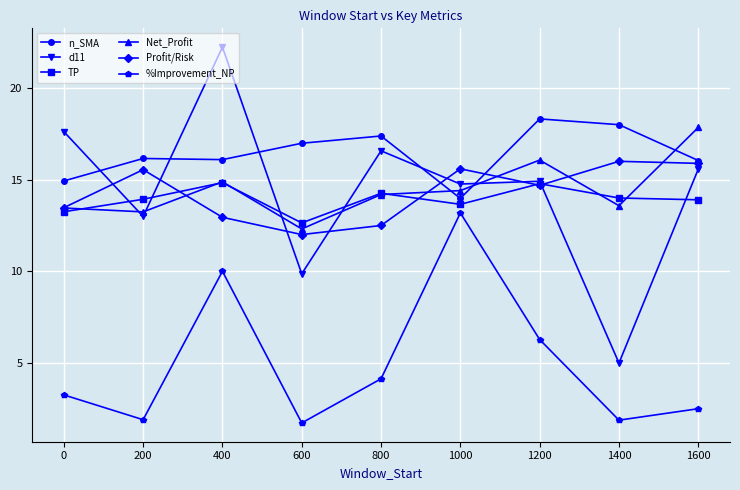

The %Improvement_NP series shows 1.7 at 600. True or false?

True